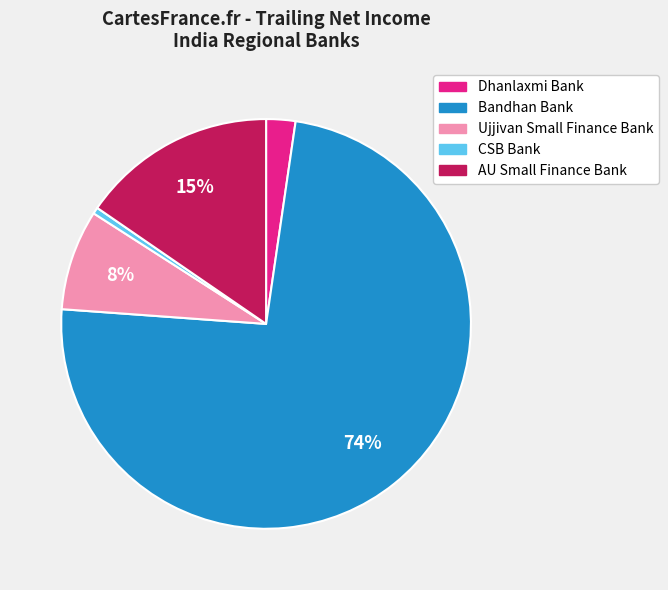

Rank the categories by value from highest to lowest.

Bandhan Bank, AU Small Finance Bank, Ujjivan Small Finance Bank, Dhanlaxmi Bank, CSB Bank